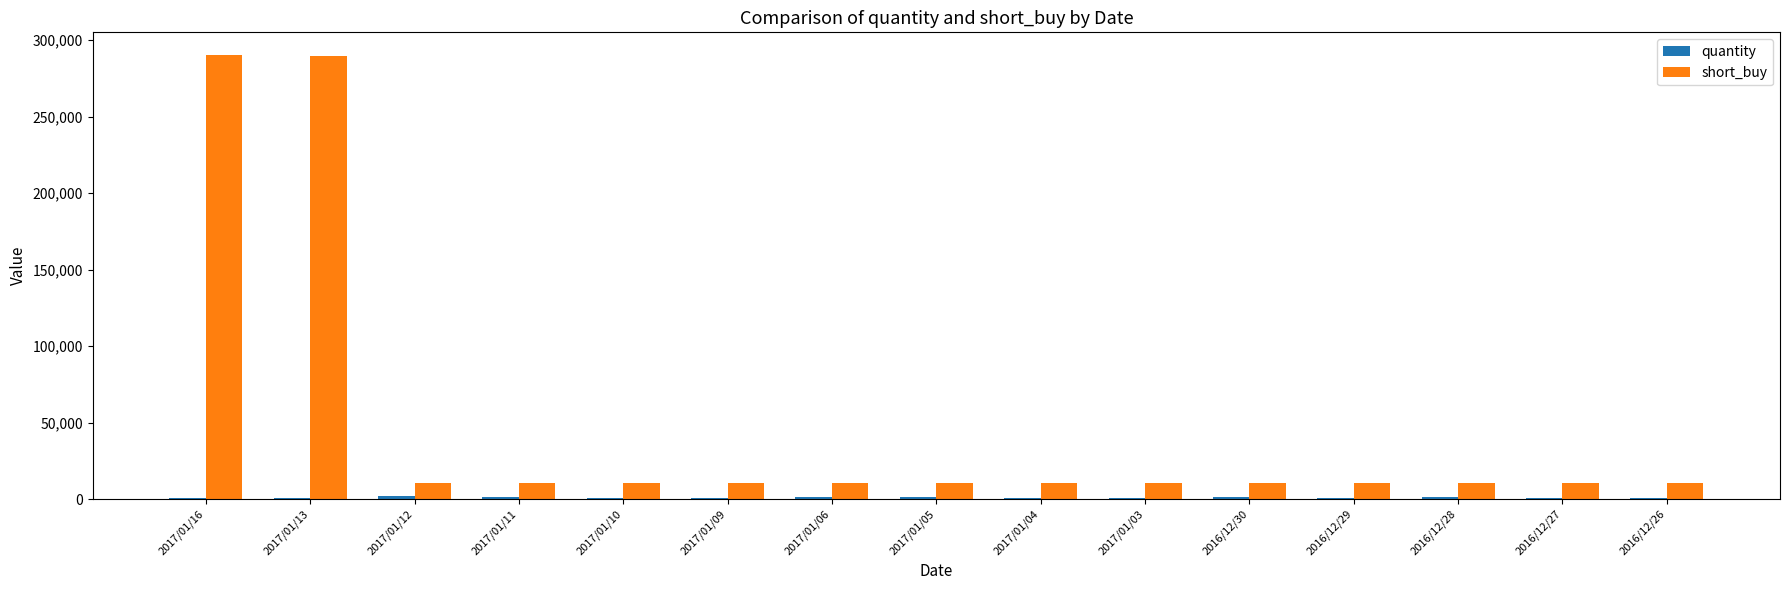

What is the maximum value for short_buy?

290631